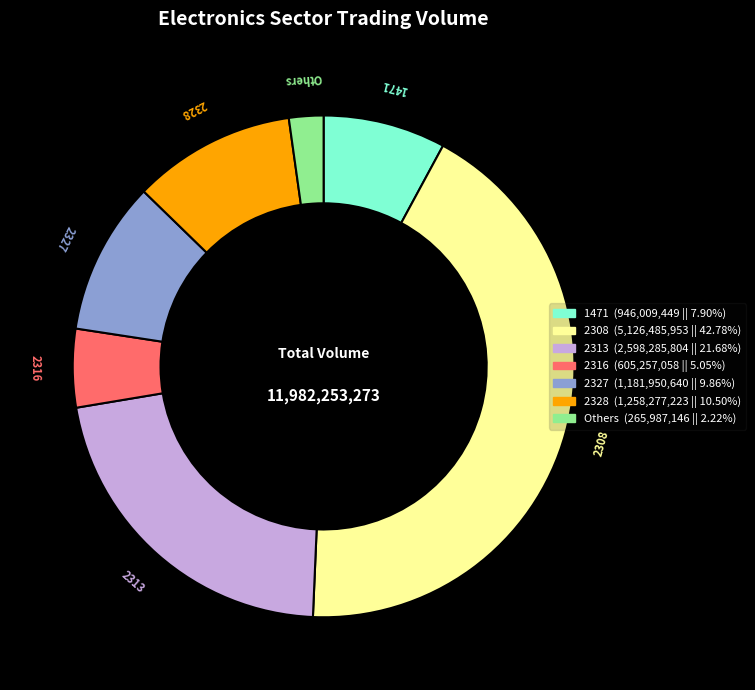

Does any single category account for the majority?

No